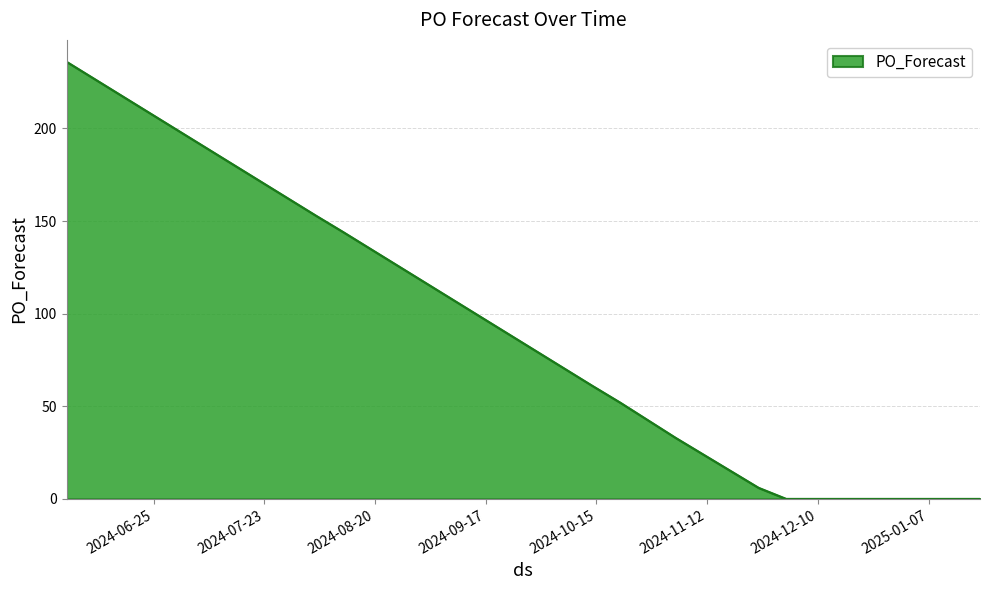

How many values are below 6?

8